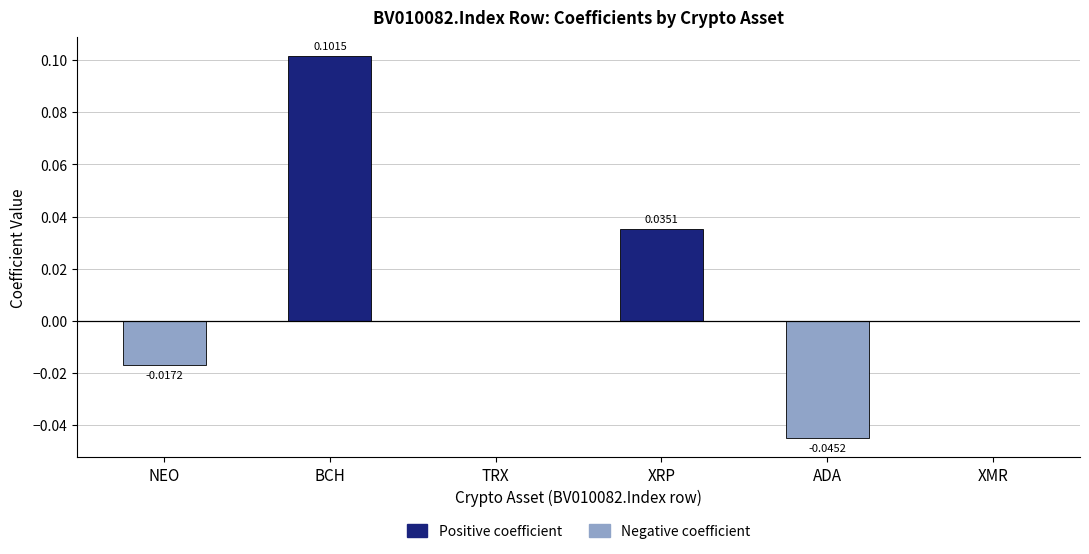

Reading left to right, what are all the values shown in this chart?

Positive coefficient: NEO=0.0	BCH=0.1	TRX=0.0	XRP=0.0	ADA=0.0	XMR=0.0
Negative coefficient: NEO=-0.0	BCH=0.0	TRX=0.0	XRP=0.0	ADA=-0.0	XMR=0.0